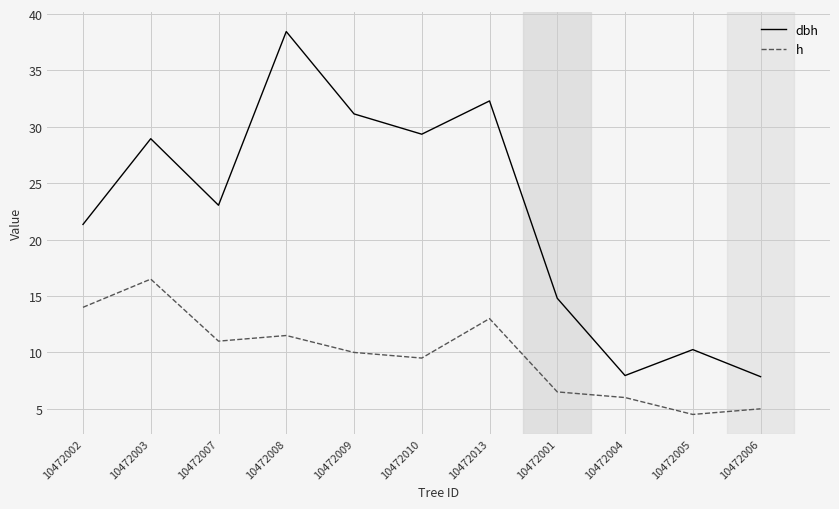

What is the difference between the maximum and minimum values in the h series?

12.0